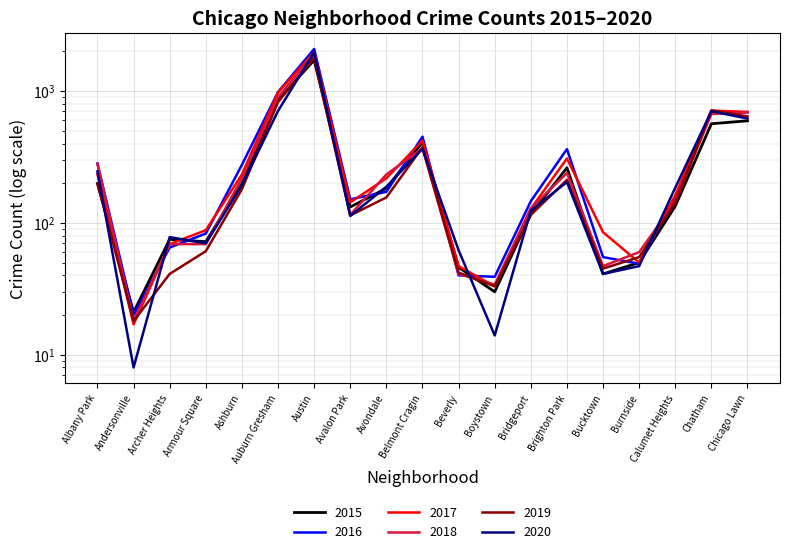

What is the difference between the 2018 values at Bucktown and Beverly?

6